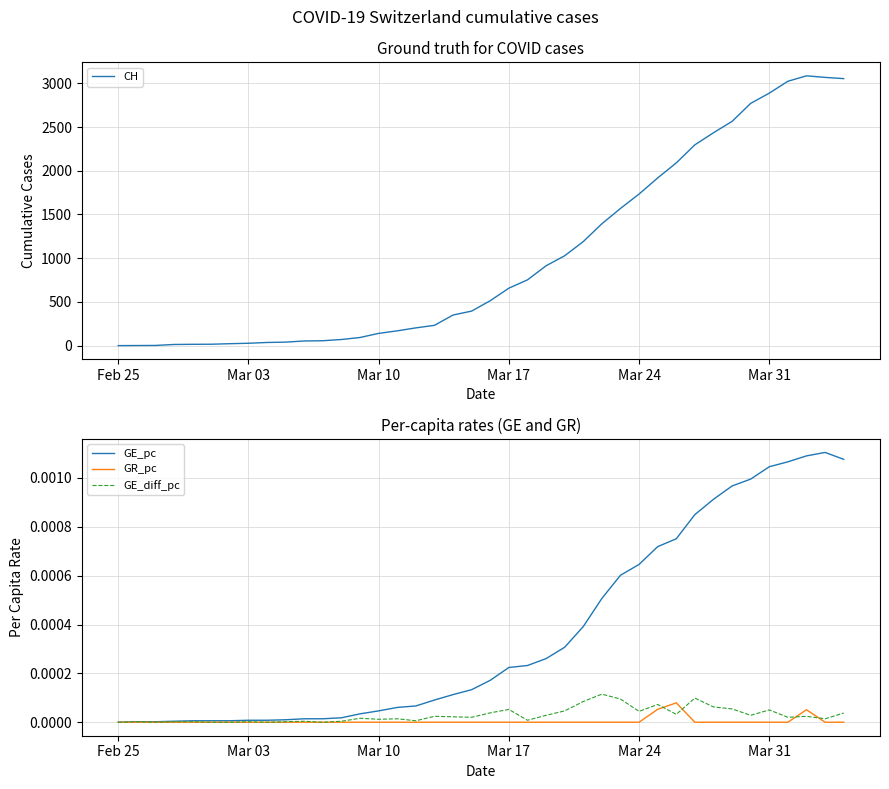

Which category has the lowest value across all series?

Feb 25